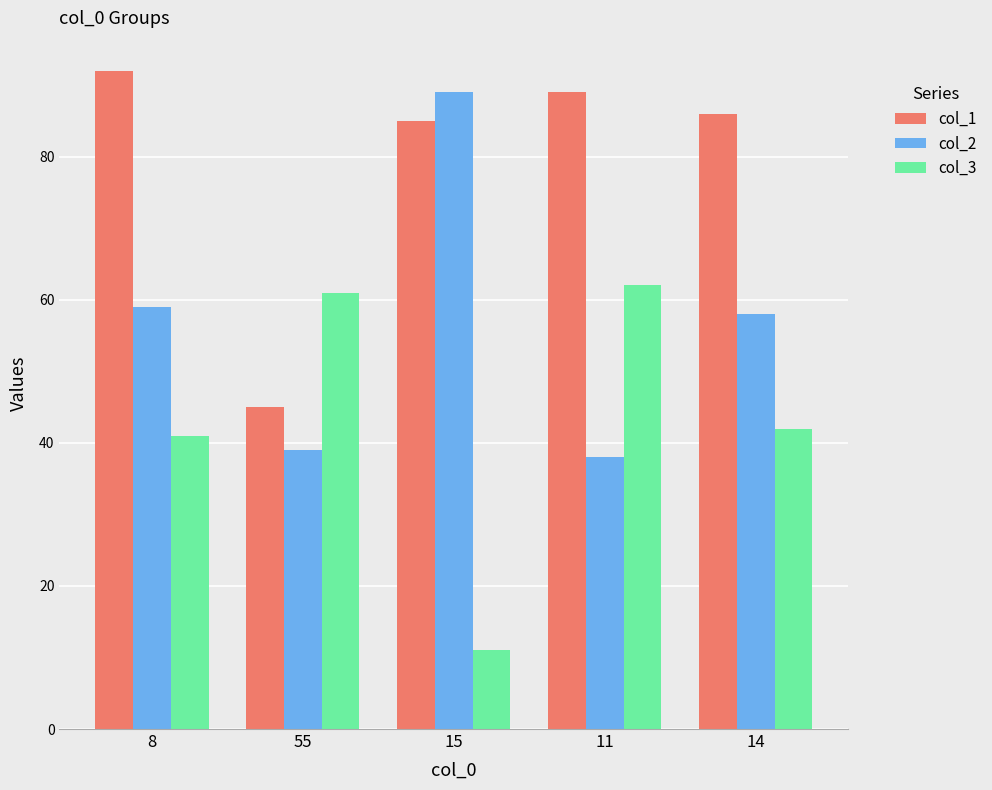

True or false: col_2 has a value of 89 at 15.

True